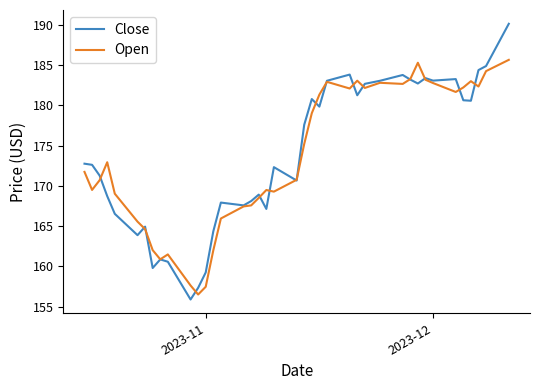

What is the maximum value shown in the chart?

190.1